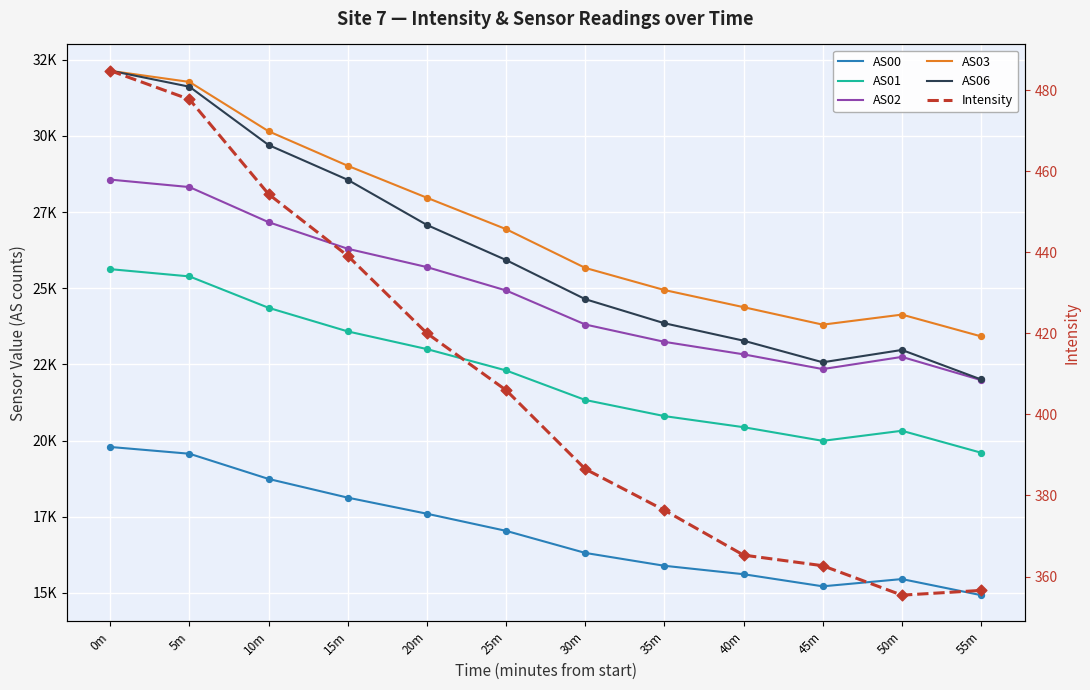

At which category is the sum across all series the highest?

0m